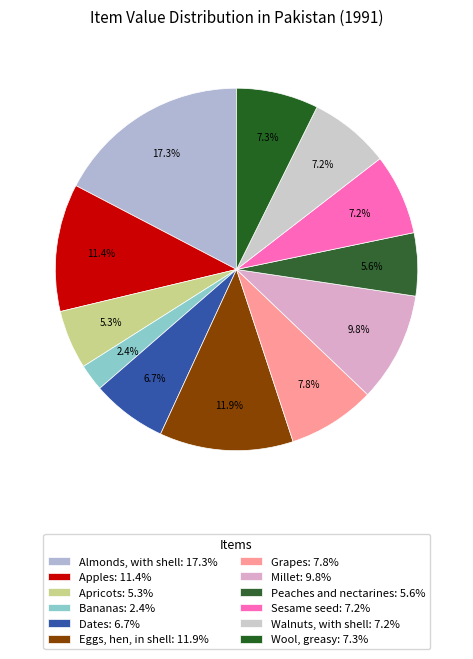

How many slices are in this pie chart?

12